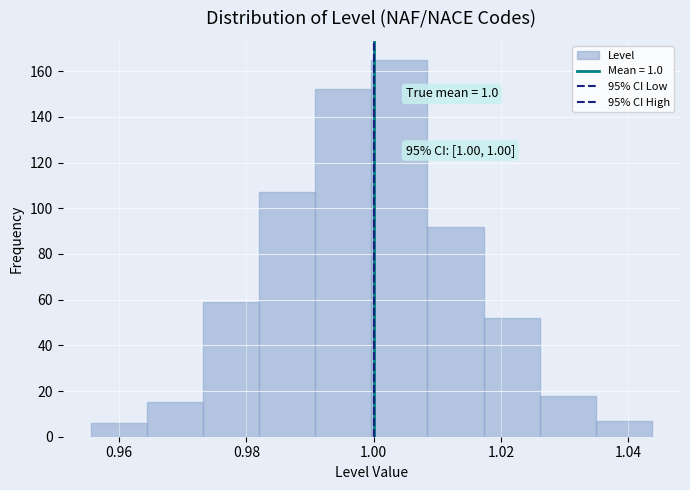

Over which range of the x-axis is the bar tallest?

1.000 to 1.008